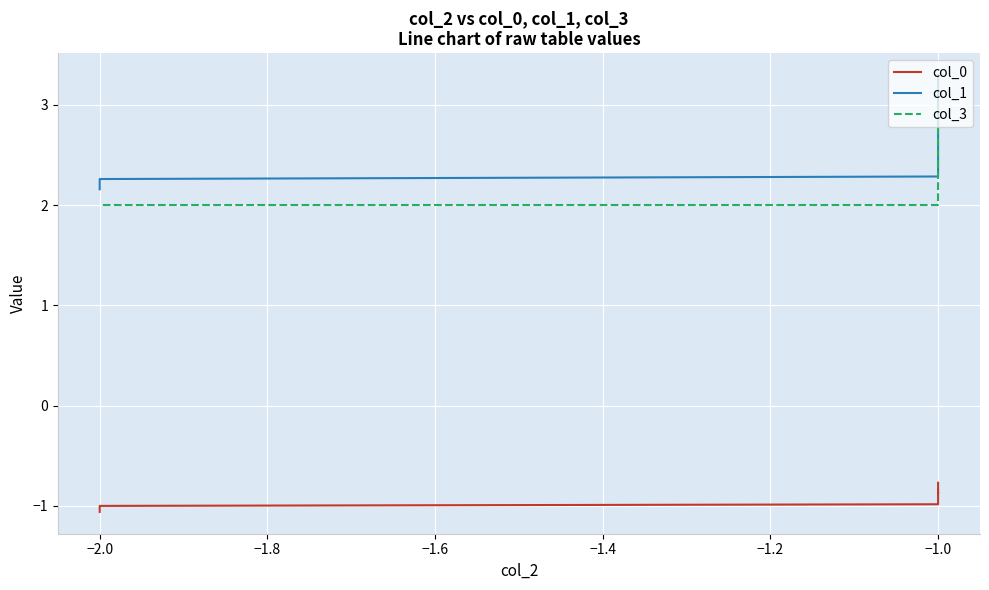

What is the maximum value for col_1?

3.3